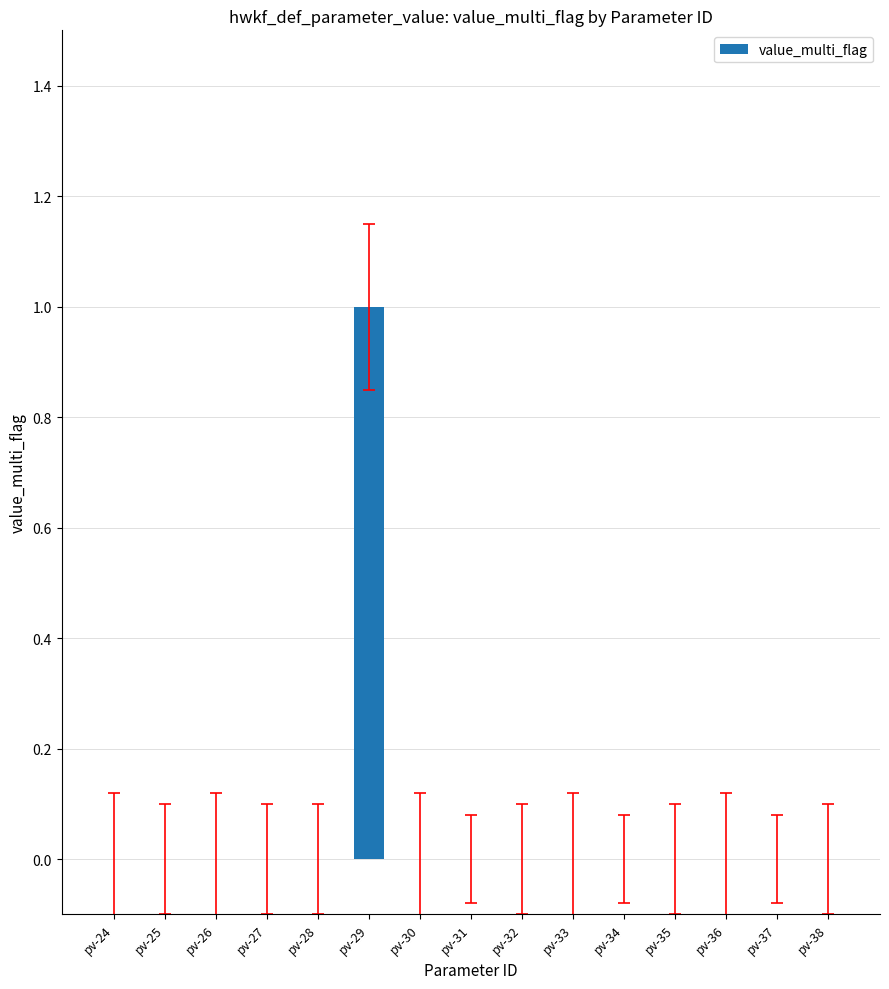

Are the bars horizontal?

No